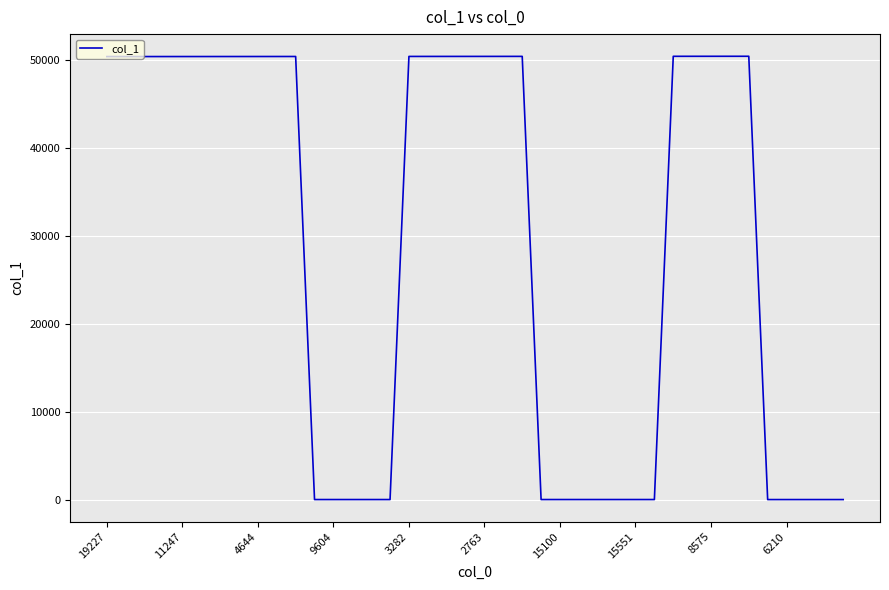

What is the difference between the maximum and minimum values?

50419